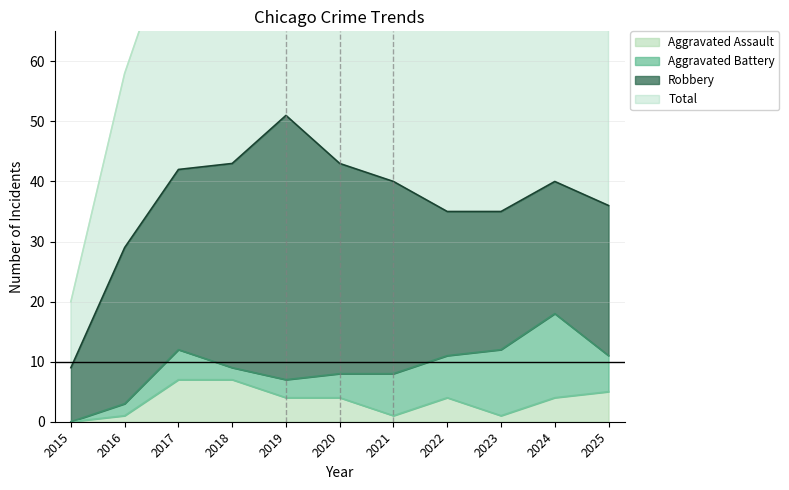

True or false: Aggravated Assault and Total intersect in this chart.

False